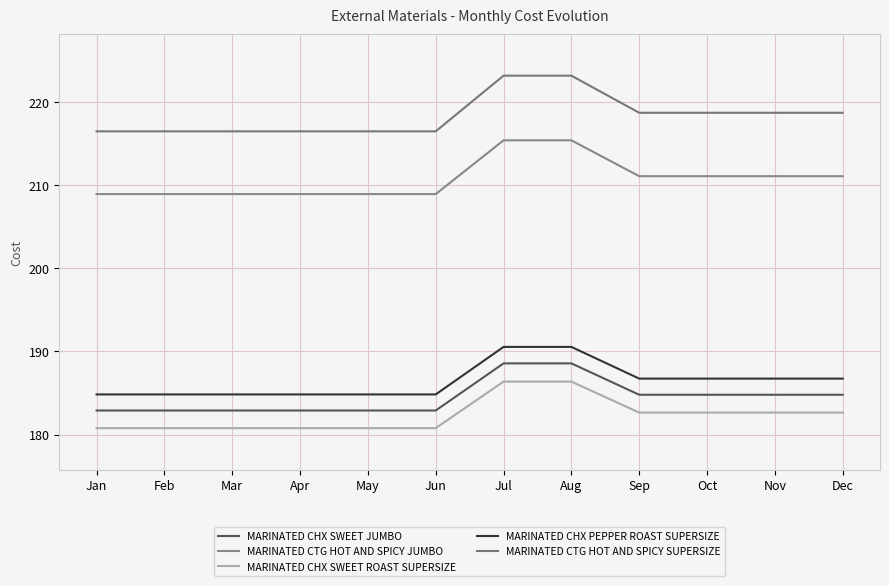

At which label does MARINATED CTG HOT AND SPICY SUPERSIZE first exceed 218?

Jul